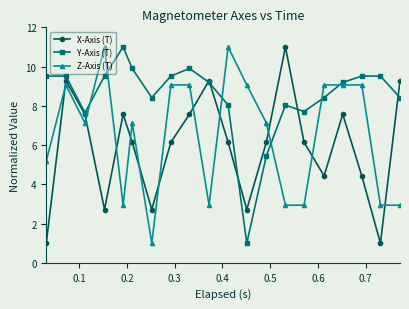

Rank the series by their average value, from lowest to highest.

X-Axis (T), Z-Axis (T), Y-Axis (T)